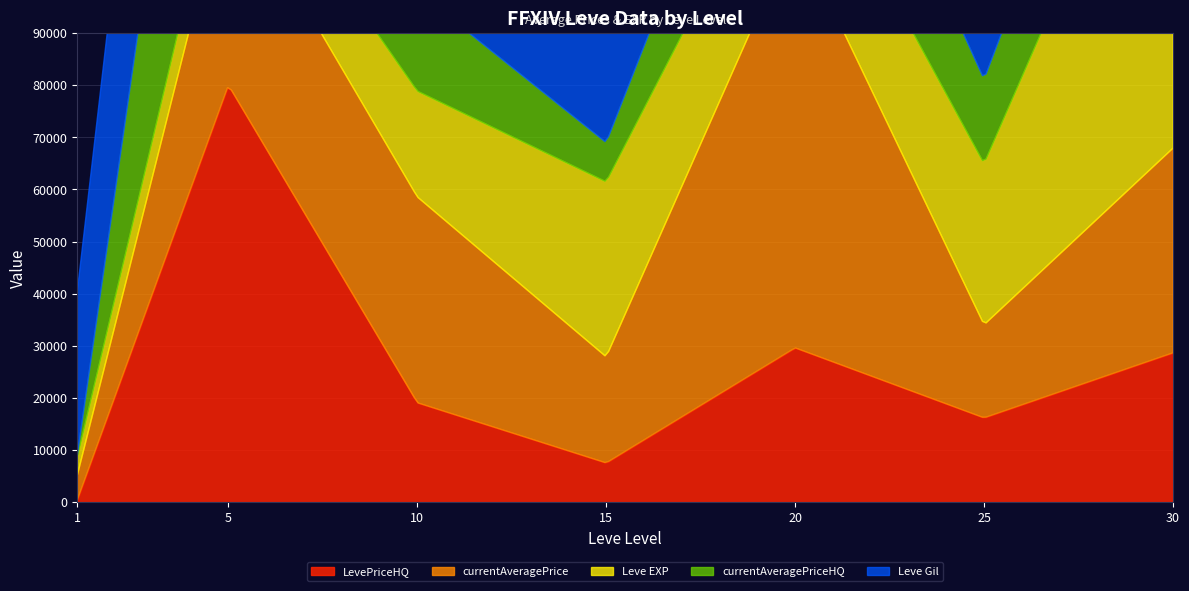

What is the average value of the Leve EXP series?

11143